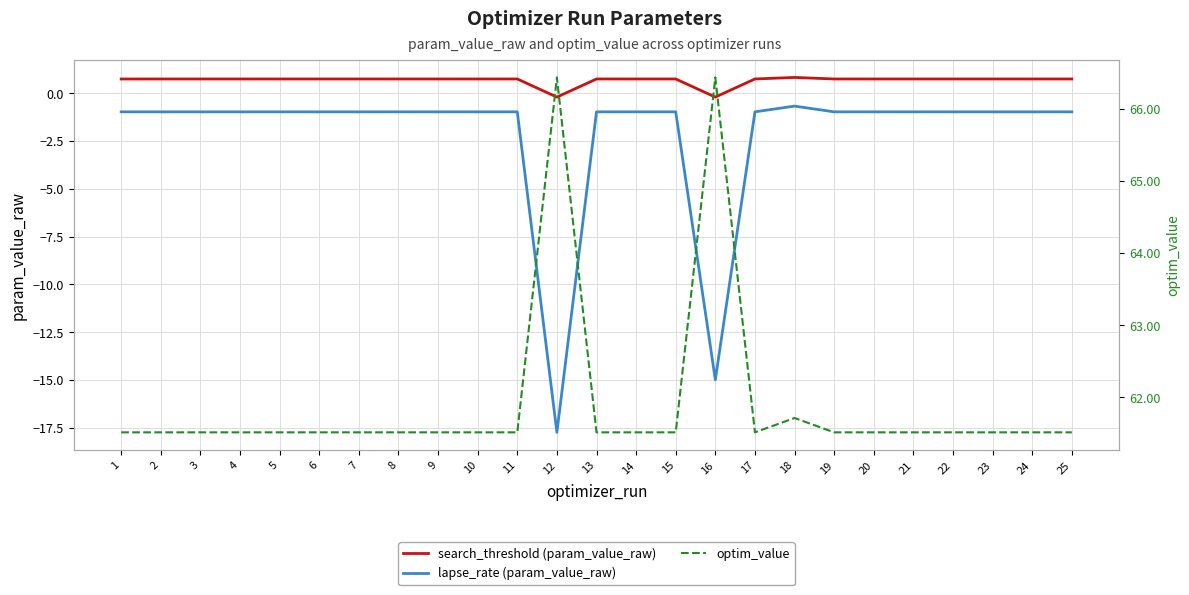

True or false: lapse_rate (param_value_raw) and search_threshold (param_value_raw) intersect in this chart.

False